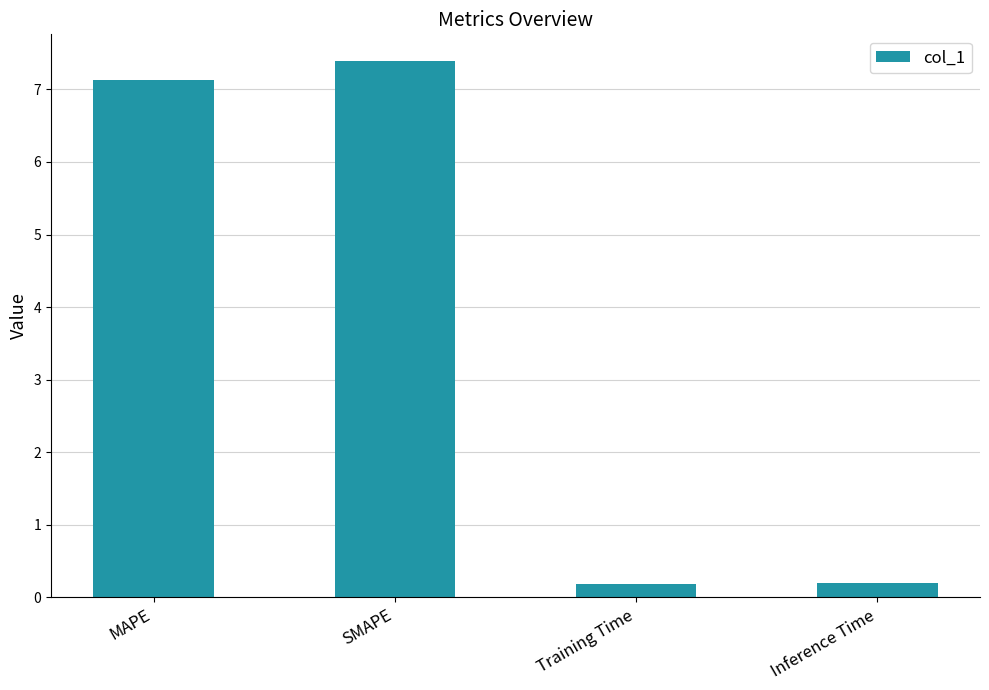

What is the label of the 4th bar from the left?

Inference Time